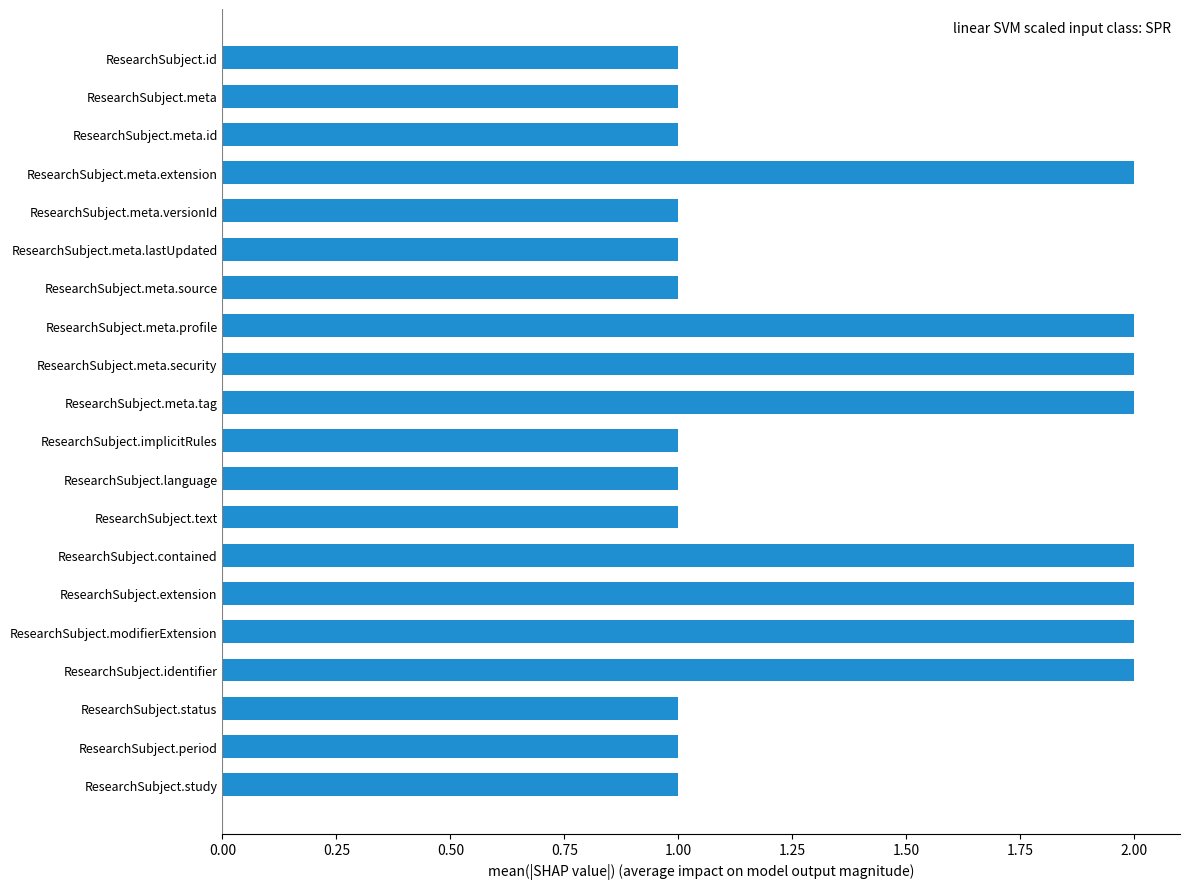

What is the sum of all values?

28